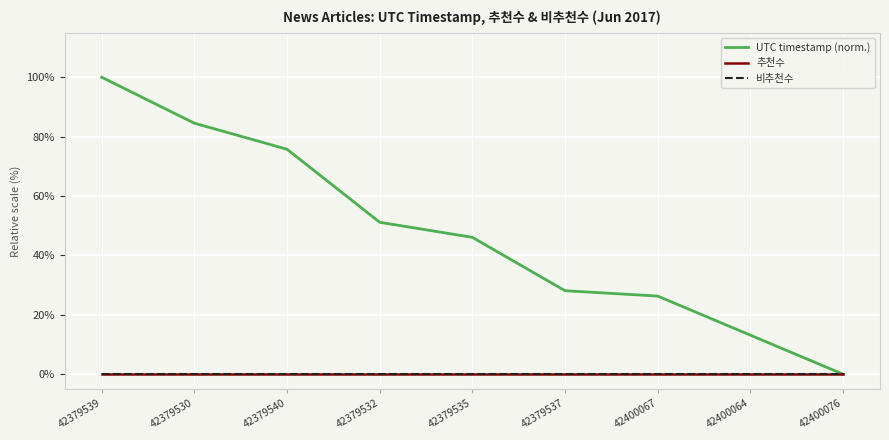

True or false: 추천수 has more than 2 interior local peaks.

False